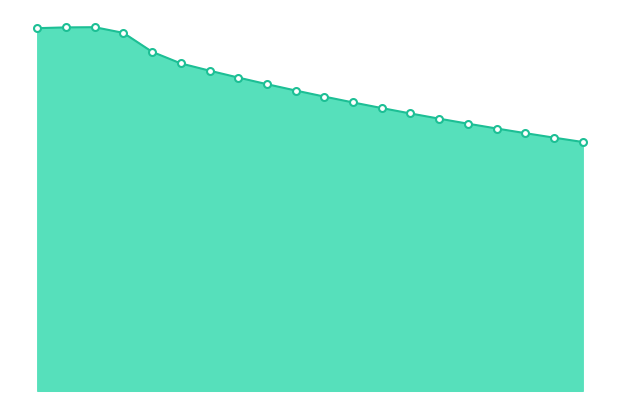

Reading left to right, extract all data points from this chart.

65.8	65.9	66.0	64.9	61.5	59.4	58.1	56.8	55.6	54.5	53.4	52.3	51.3	50.3	49.4	48.5	47.6	46.8	45.9	45.1